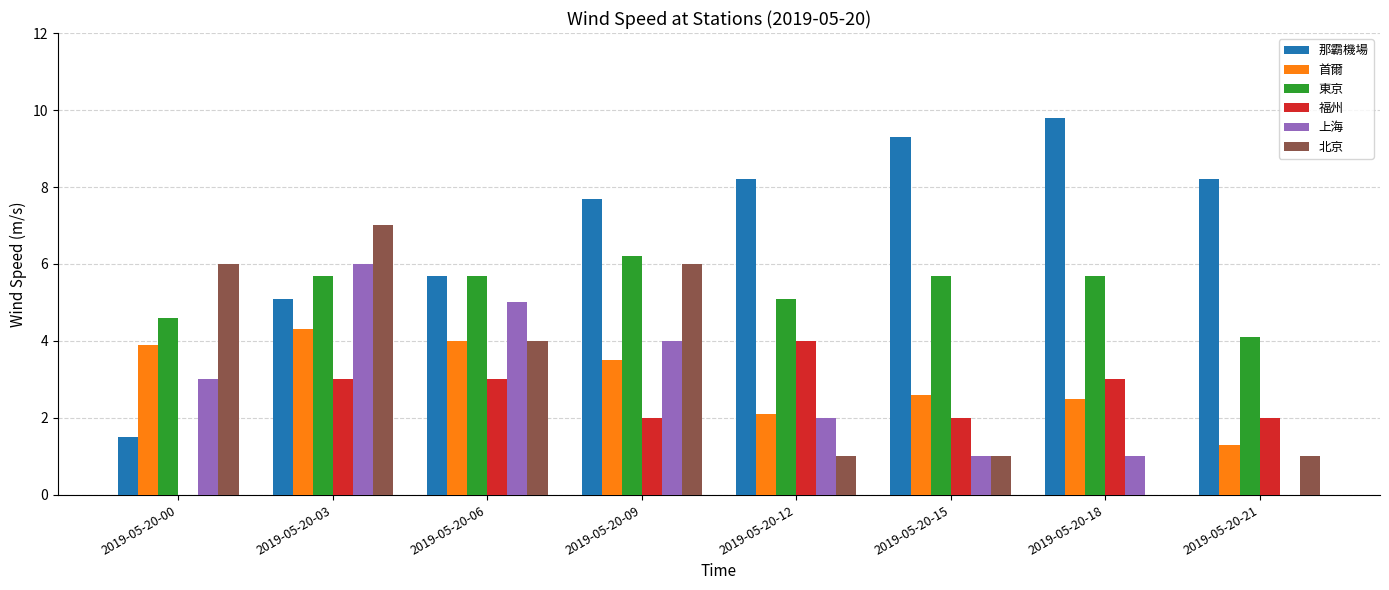

Which series has the largest range (max minus min)?

那霸機場